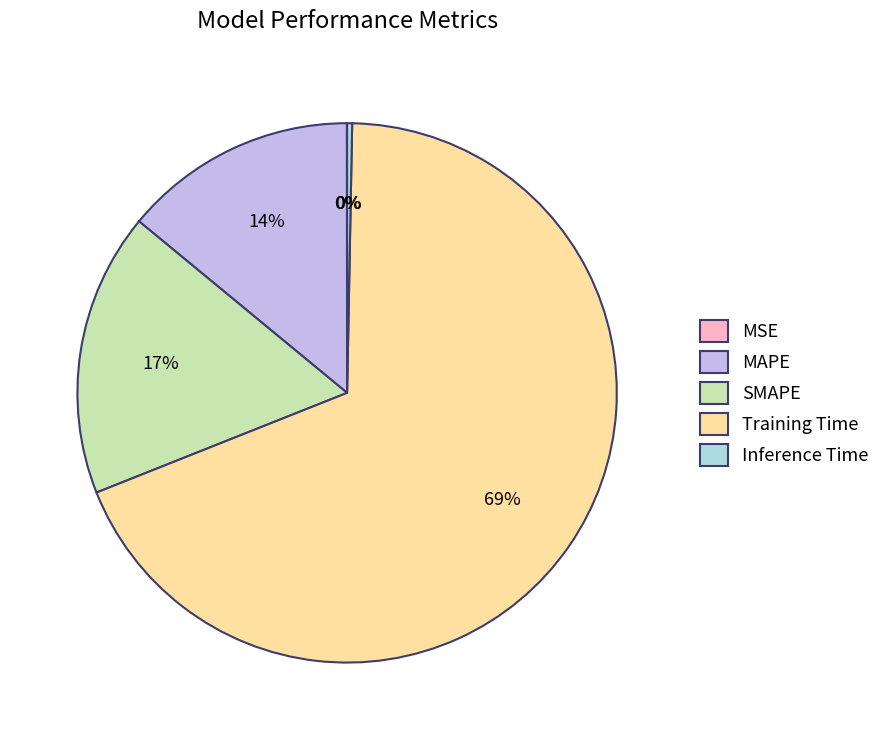

Does any single category account for the majority?

Yes